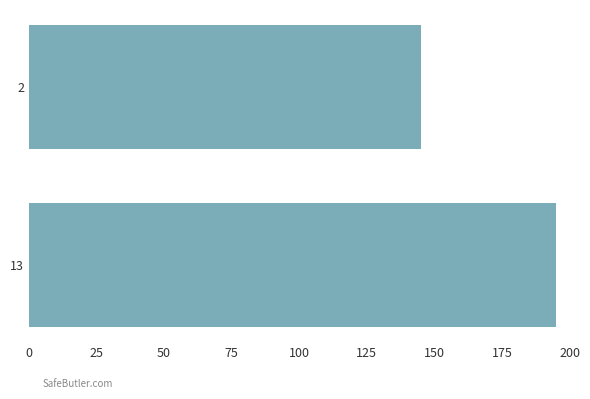

Rank the categories by value from lowest to highest.

2, 13